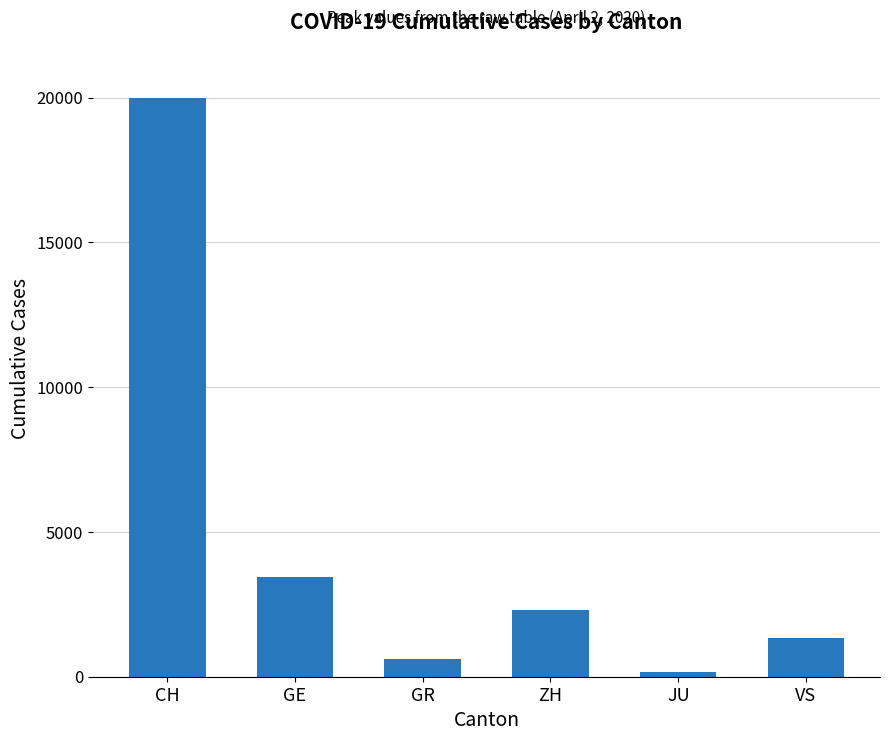

Is it true that the value at ZH is 494?

False